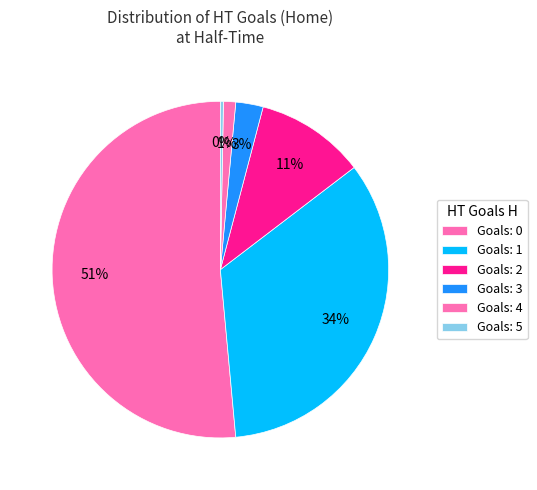

How many slices are in this pie chart?

6